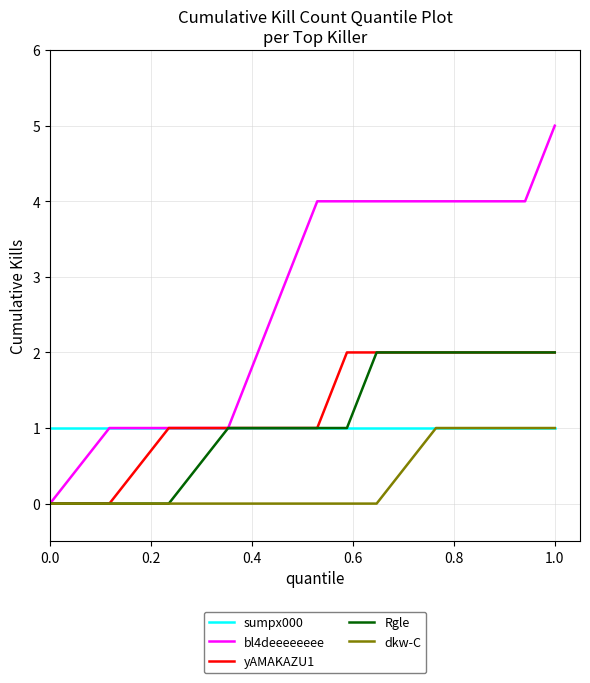

Count the number of categories in the chart.

13